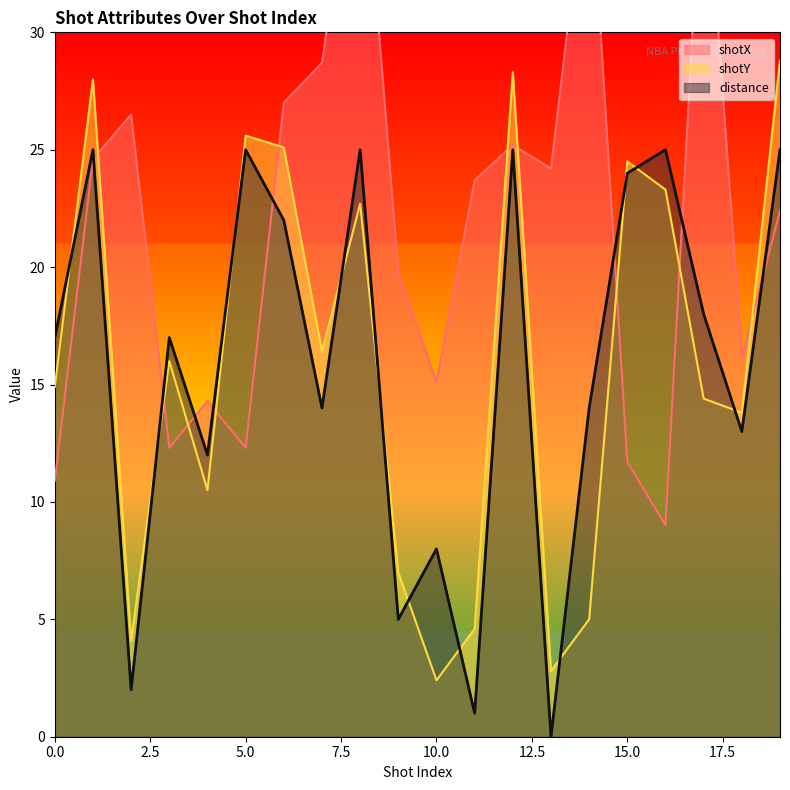

What are all the series names shown in the legend?

shotX, shotY, distance